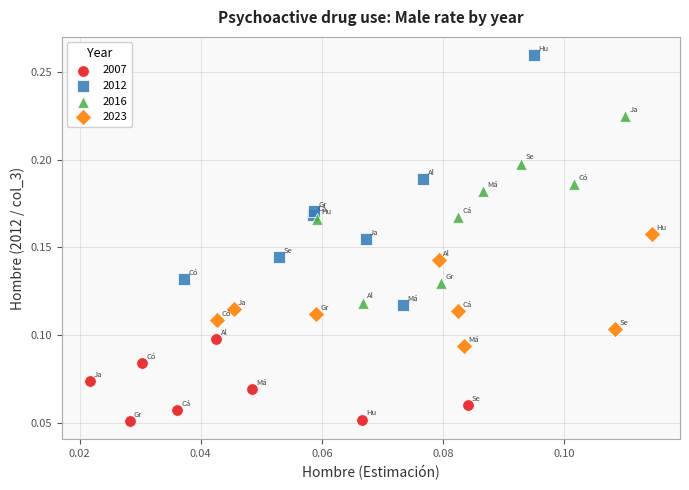

Which series has the widest spread of Y values?

2012